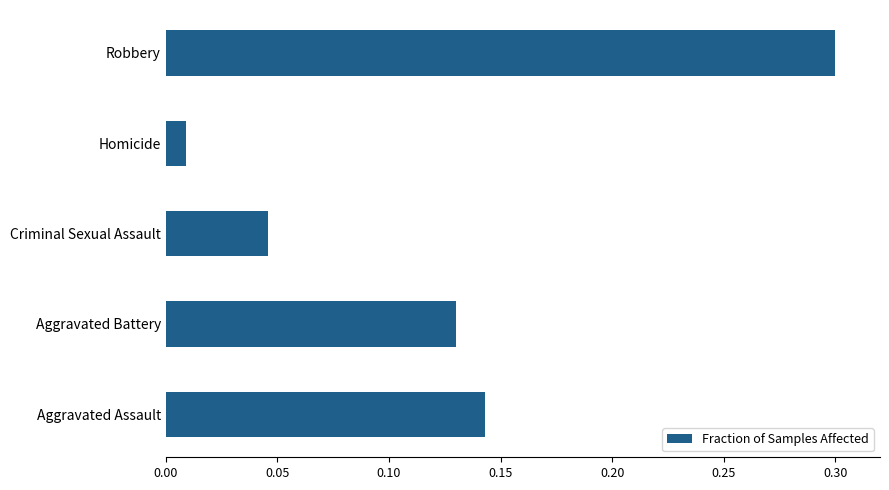

List the labels in order of value, largest first.

Robbery, Aggravated Assault, Aggravated Battery, Criminal Sexual Assault, Homicide